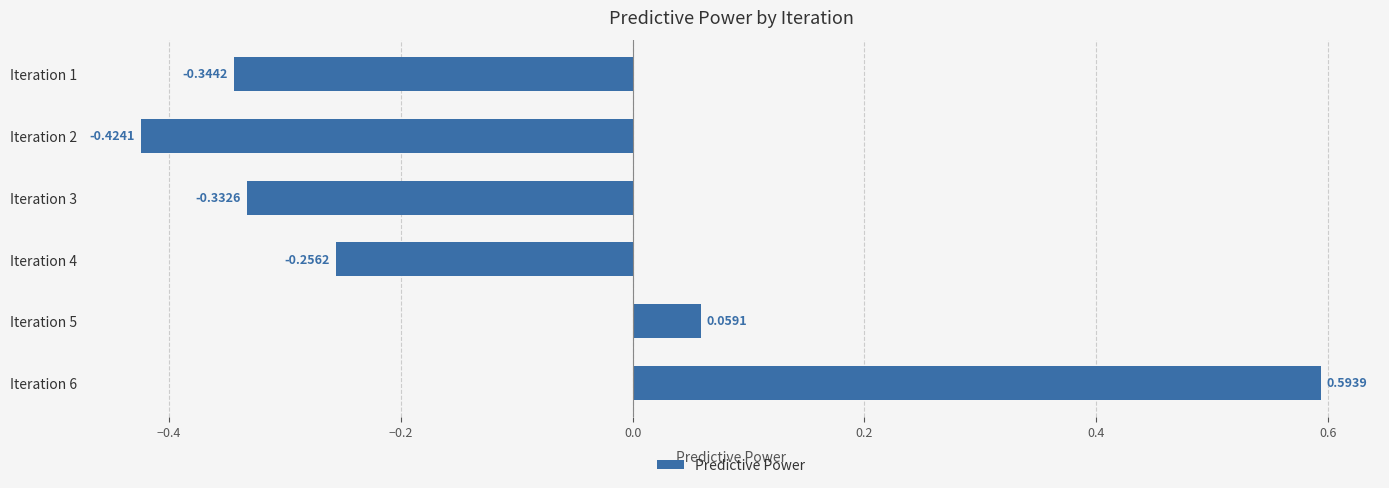

What is the change in value from Iteration 4 to Iteration 6?

+0.9